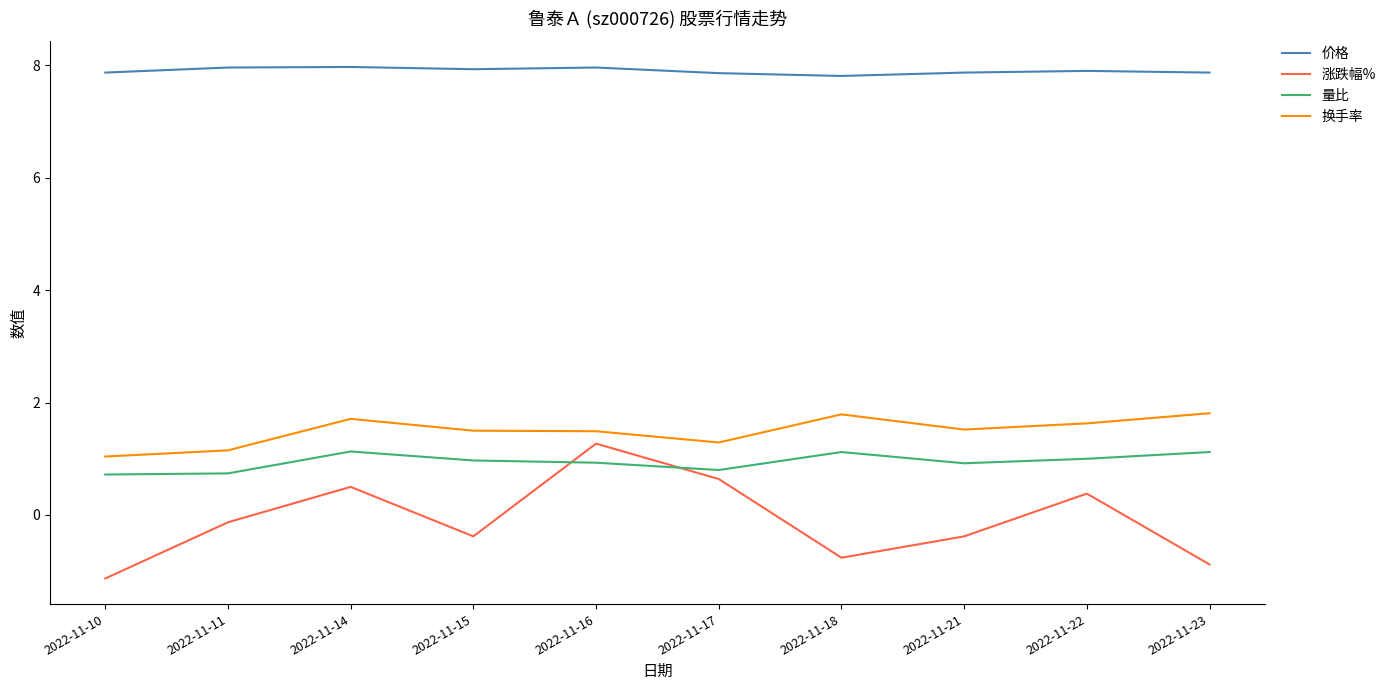

Which series has the largest total across all categories?

价格